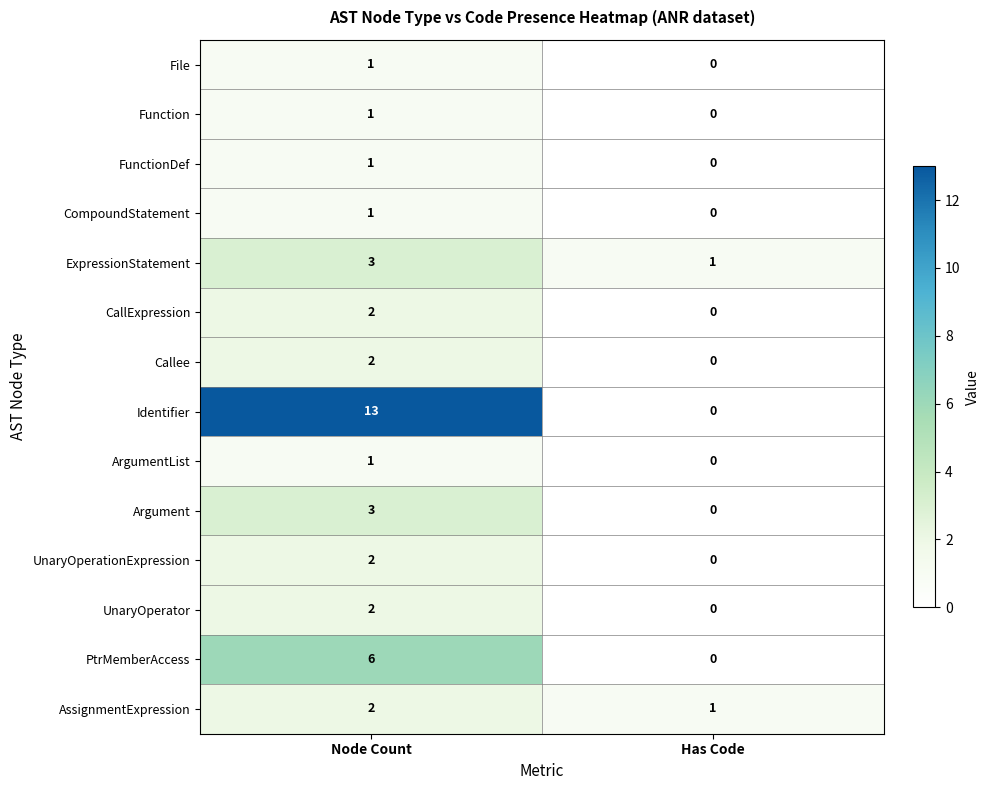

Reading right to left, extract all data points from this chart.

File: Has Code=0	Node Count=1
Function: Has Code=0	Node Count=1
FunctionDef: Has Code=0	Node Count=1
CompoundStatement: Has Code=0	Node Count=1
ExpressionStatement: Has Code=1	Node Count=3
CallExpression: Has Code=0	Node Count=2
Callee: Has Code=0	Node Count=2
Identifier: Has Code=0	Node Count=13
ArgumentList: Has Code=0	Node Count=1
Argument: Has Code=0	Node Count=3
UnaryOperationExpression: Has Code=0	Node Count=2
UnaryOperator: Has Code=0	Node Count=2
PtrMemberAccess: Has Code=0	Node Count=6
AssignmentExpression: Has Code=1	Node Count=2